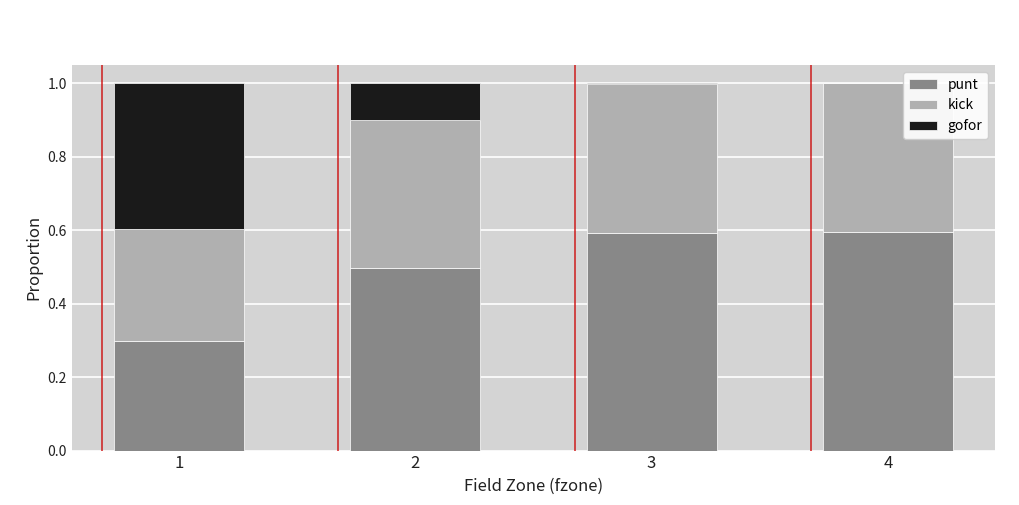

Reading right to left, list the values for the punt series.

4=0.6	3=0.6	2=0.5	1=0.3